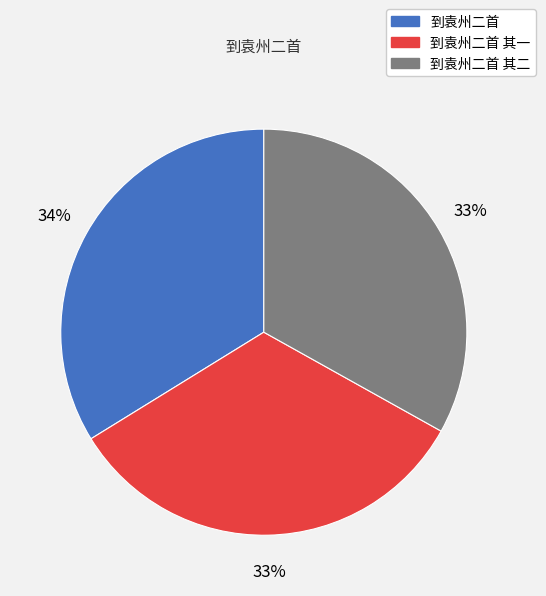

How many segments does this pie chart have?

3